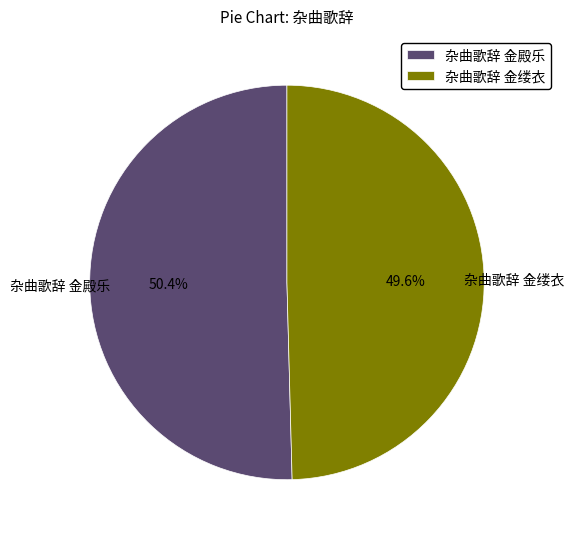

Is it true that 杂曲歌辞 金殿乐 is 63% of the pie?

False